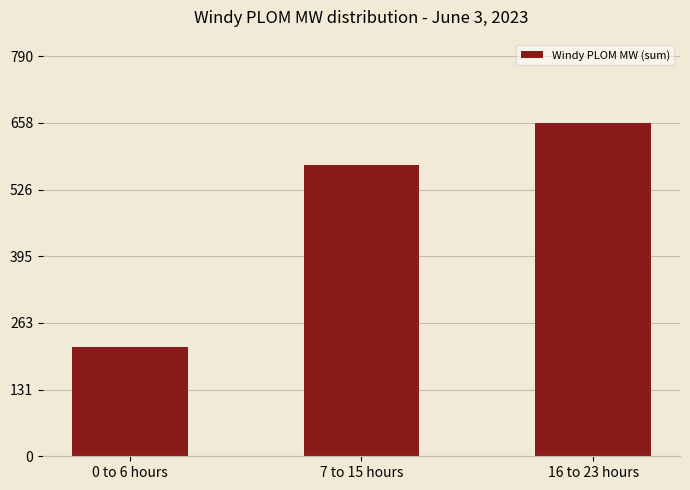

At which label does the data first exceed 575?

7 to 15 hours